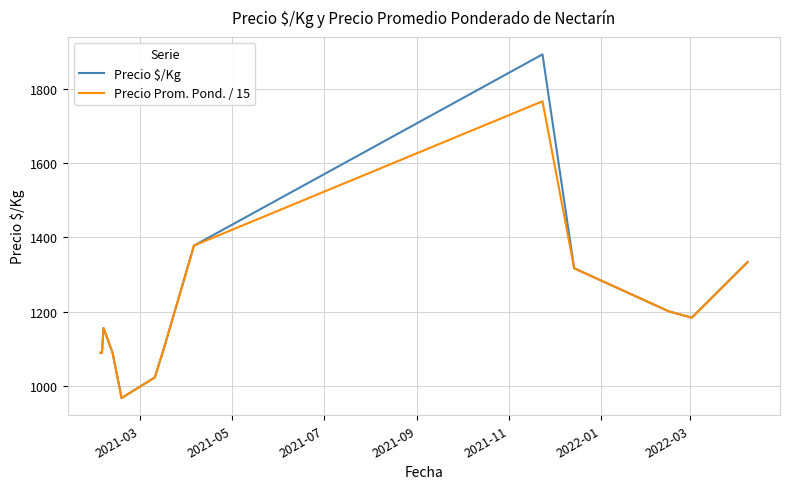

What is the average value of the Precio Prom. Pond. / 15 series?

1206.8